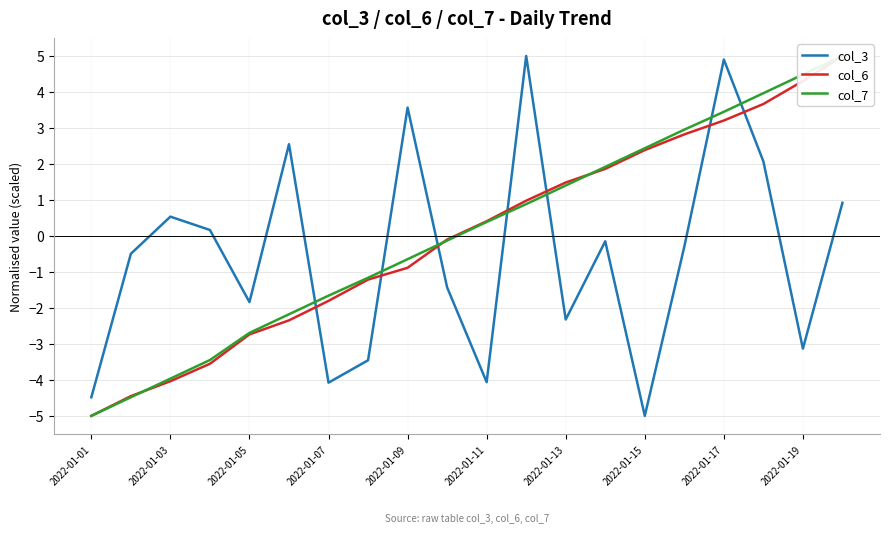

Does the chart have visible grid lines?

Yes